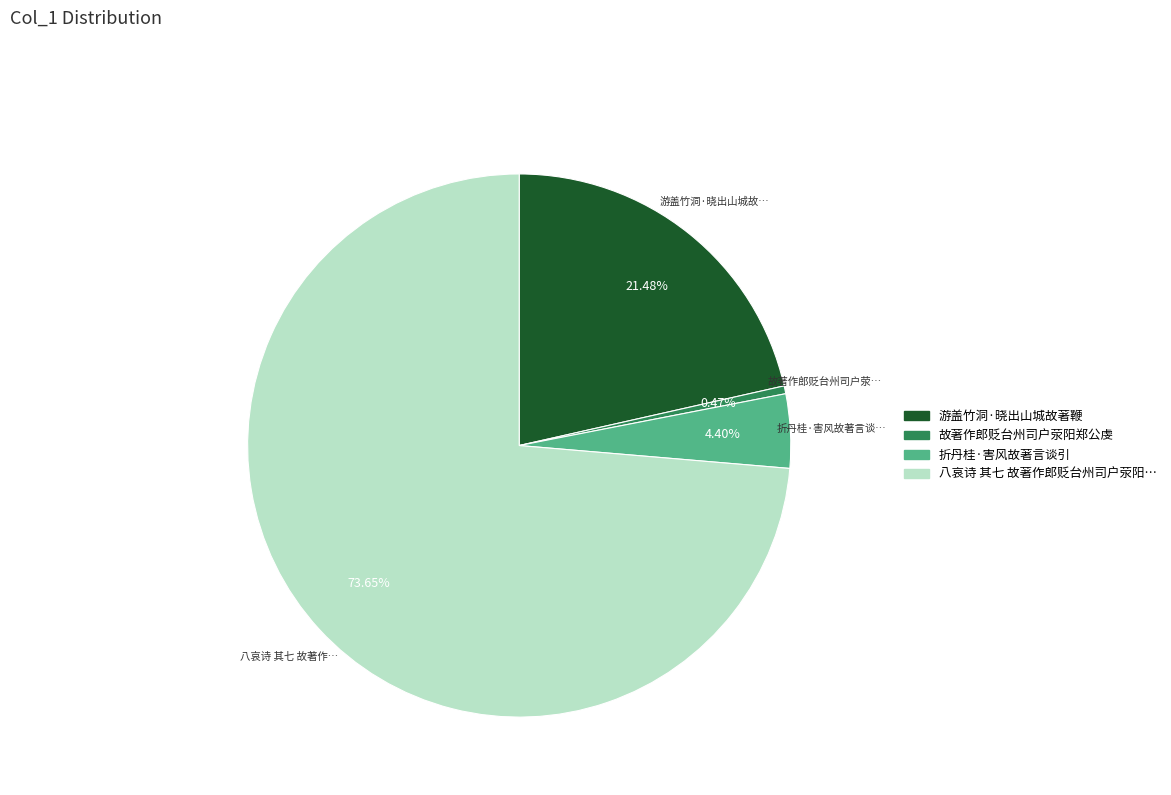

Does any single category account for the majority?

Yes